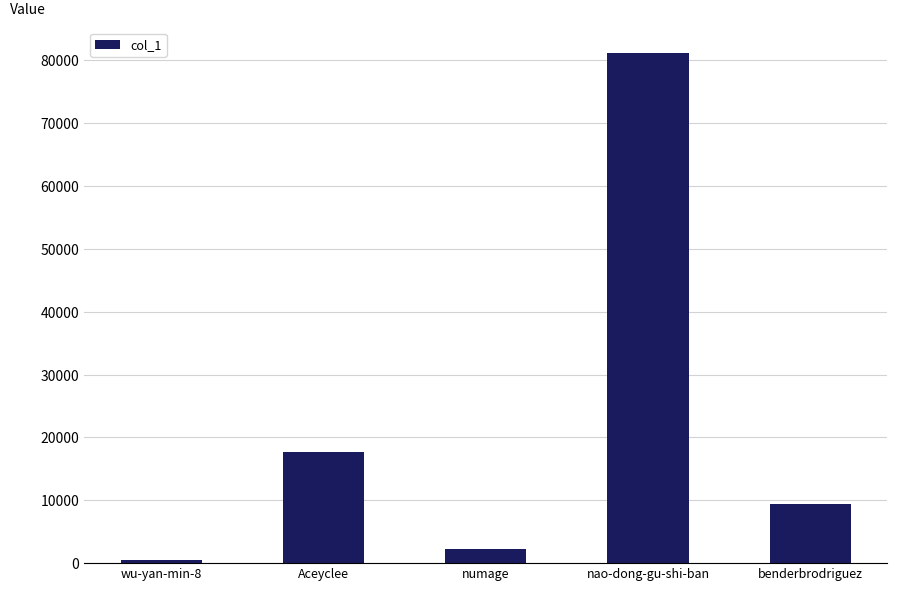

What is the value of the 2nd bar from the left?

17734